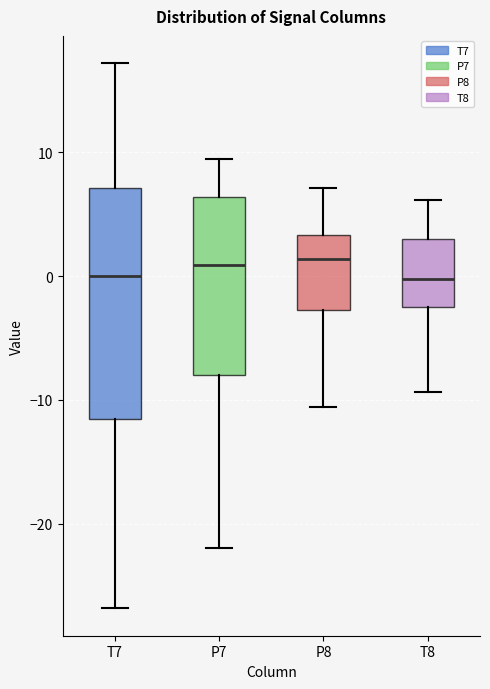

Comparing the boxes themselves (not the whiskers), which one is the tallest?

T7